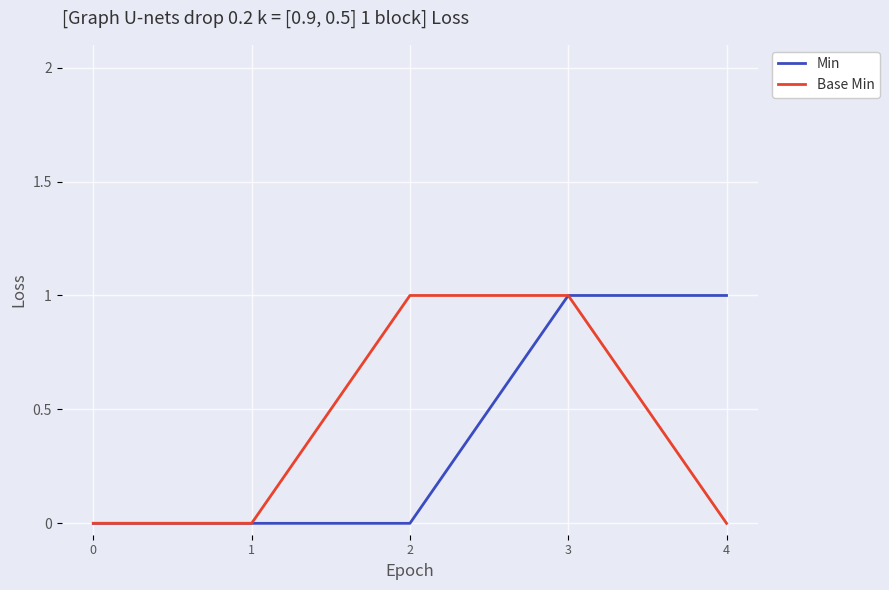

True or false: Base Min has more than 1 interior local peaks.

False